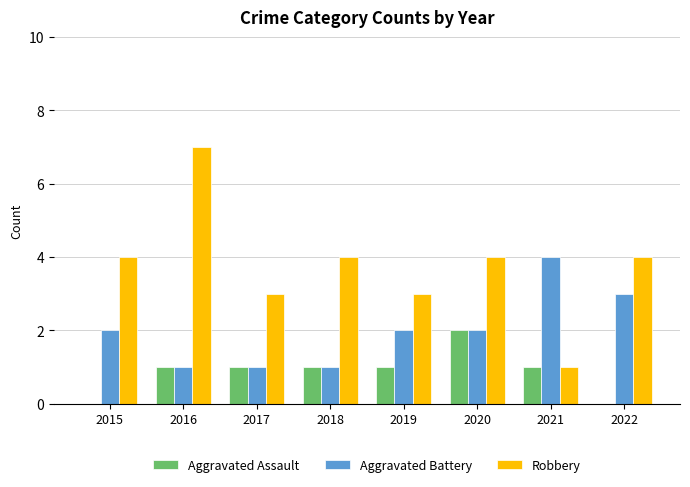

Between 2016 and 2020, which series saw the biggest shift?

Robbery